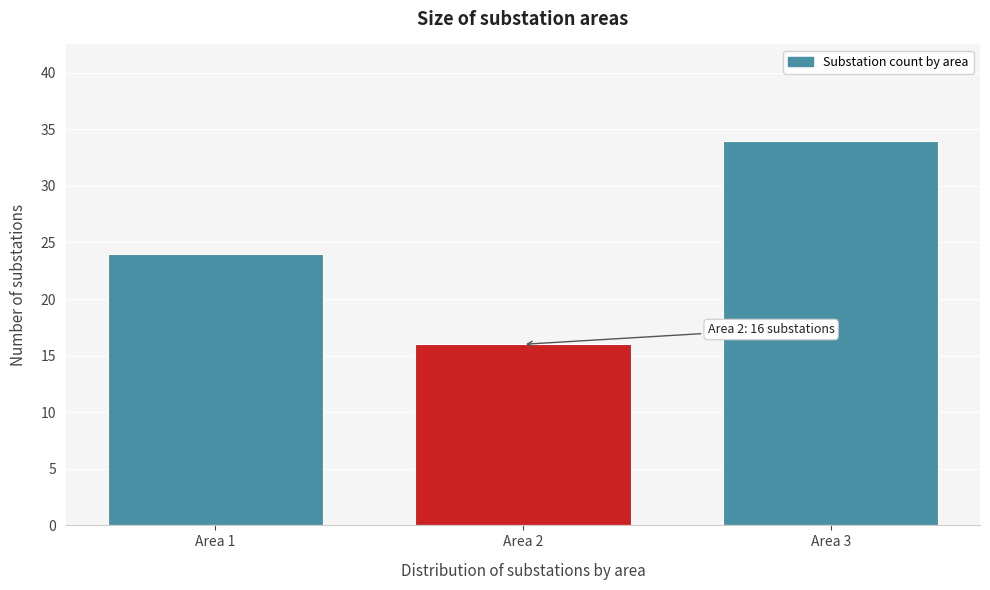

Reading left to right, list all the values displayed in this chart.

Area 1=24	Area 2=16	Area 3=34